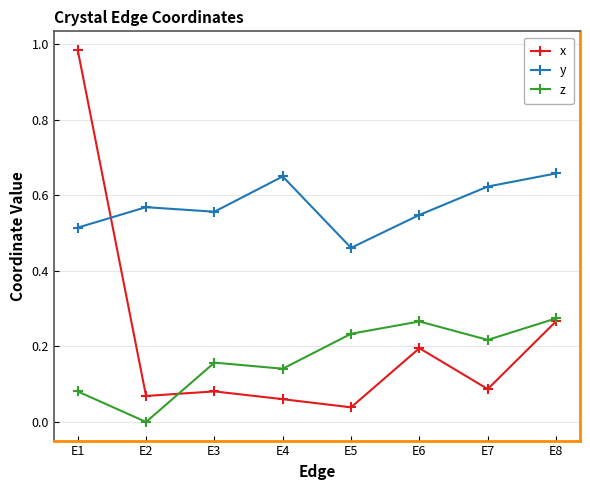

In x, how many points are lower than both neighbors (excluding endpoints)?

3